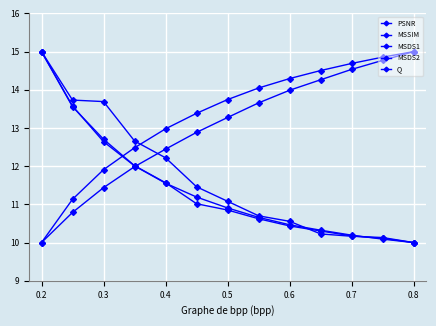

How many lines are shown in the chart?

5